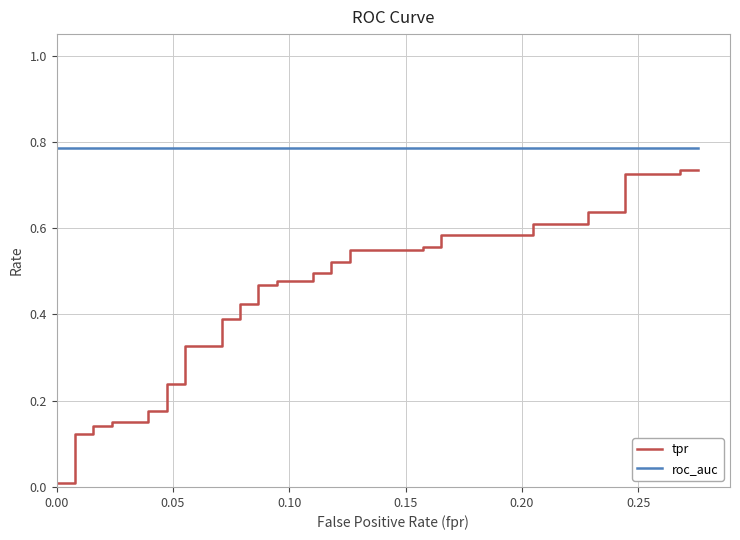

True or false: tpr and roc_auc intersect in this chart.

False